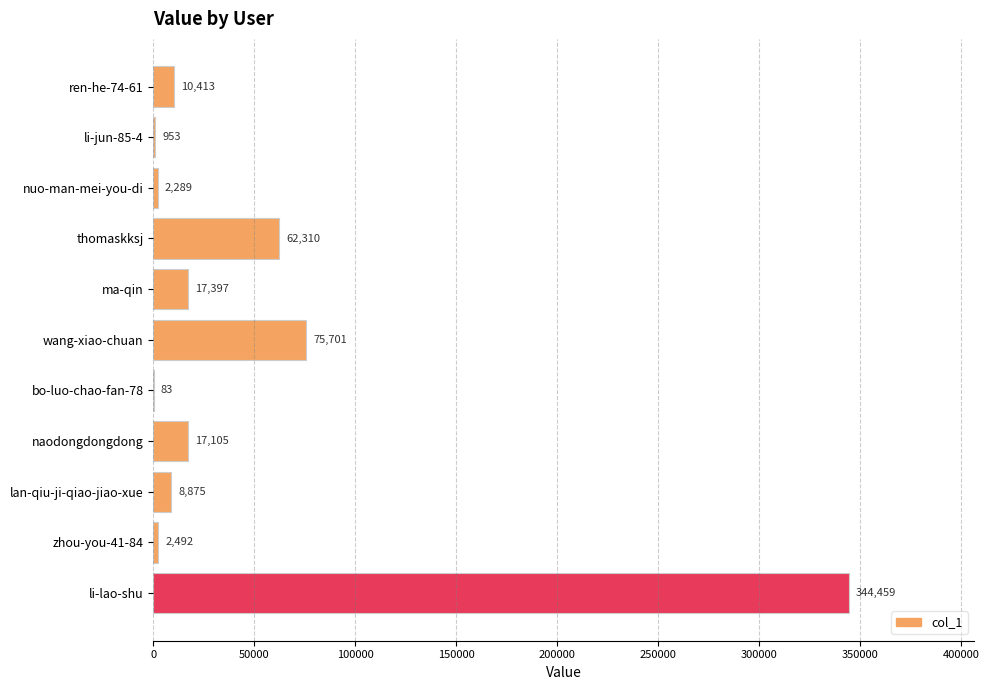

The value at li-jun-85-4 is 953. True or false?

True